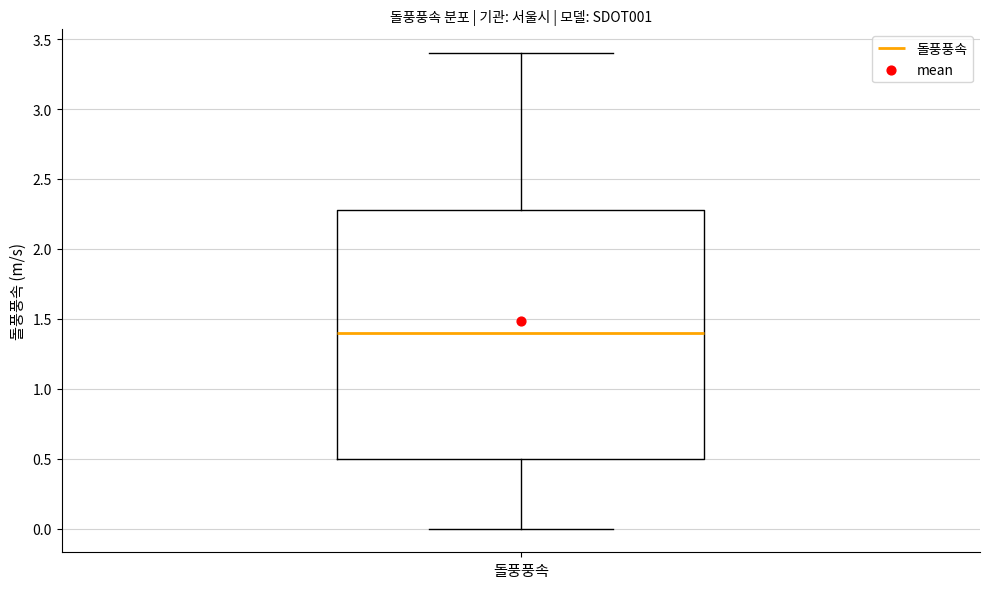

Transcribe this box plot: give where the median line is, the range the box spans, and where the two whiskers end, as read against the y-axis. The values are not printed on the chart, so give them approximately, as read against the axis.

median 1.4, box 0.5 to 2.3, whiskers 0.0 to 3.4